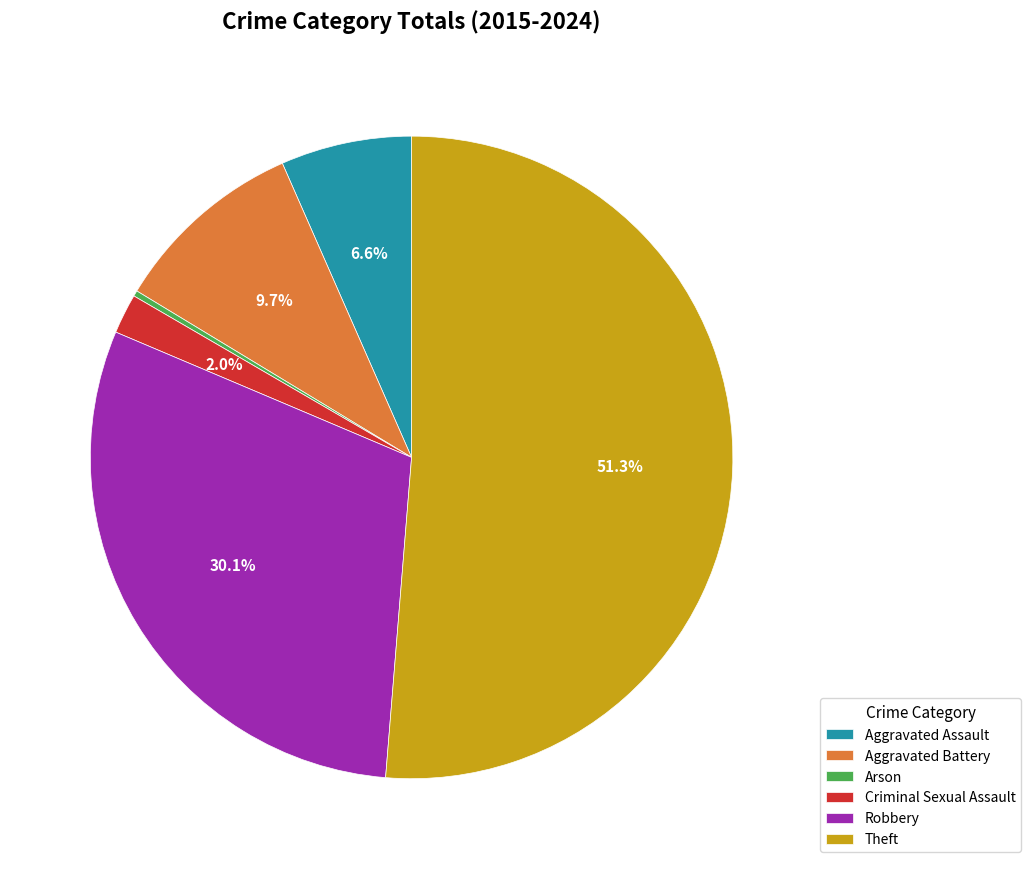

Is it true that Theft is 51% of the pie?

True